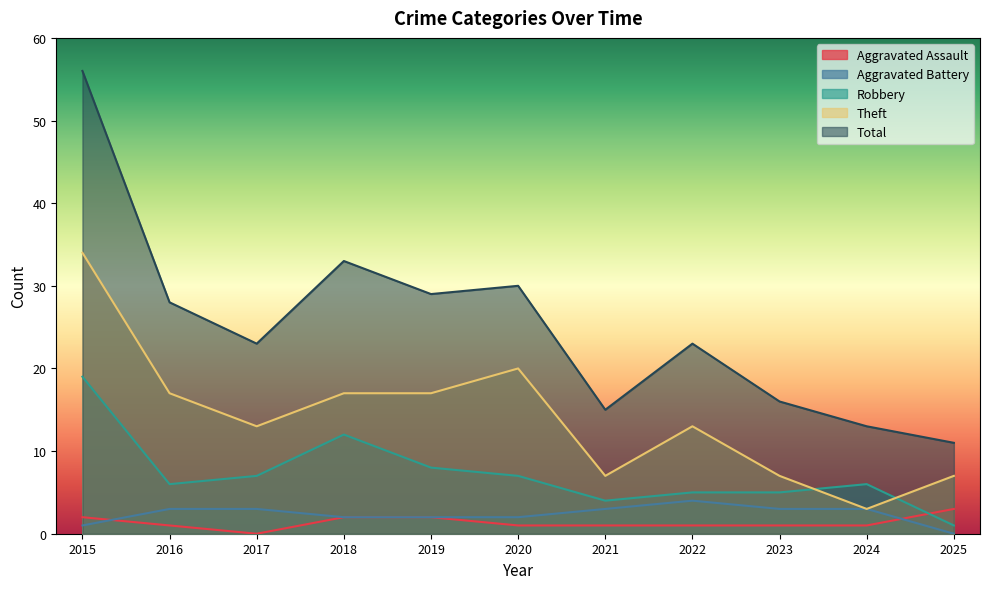

Reading left to right, extract all data points from this chart.

Aggravated Assault: 2015=2	2016=1	2017=0	2018=2	2019=2	2020=1	2021=1	2022=1	2023=1	2024=1	2025=3
Aggravated Battery: 2015=1	2016=3	2017=3	2018=2	2019=2	2020=2	2021=3	2022=4	2023=3	2024=3	2025=0
Robbery: 2015=19	2016=6	2017=7	2018=12	2019=8	2020=7	2021=4	2022=5	2023=5	2024=6	2025=1
Theft: 2015=34	2016=17	2017=13	2018=17	2019=17	2020=20	2021=7	2022=13	2023=7	2024=3	2025=7
Total: 2015=56	2016=28	2017=23	2018=33	2019=29	2020=30	2021=15	2022=23	2023=16	2024=13	2025=11